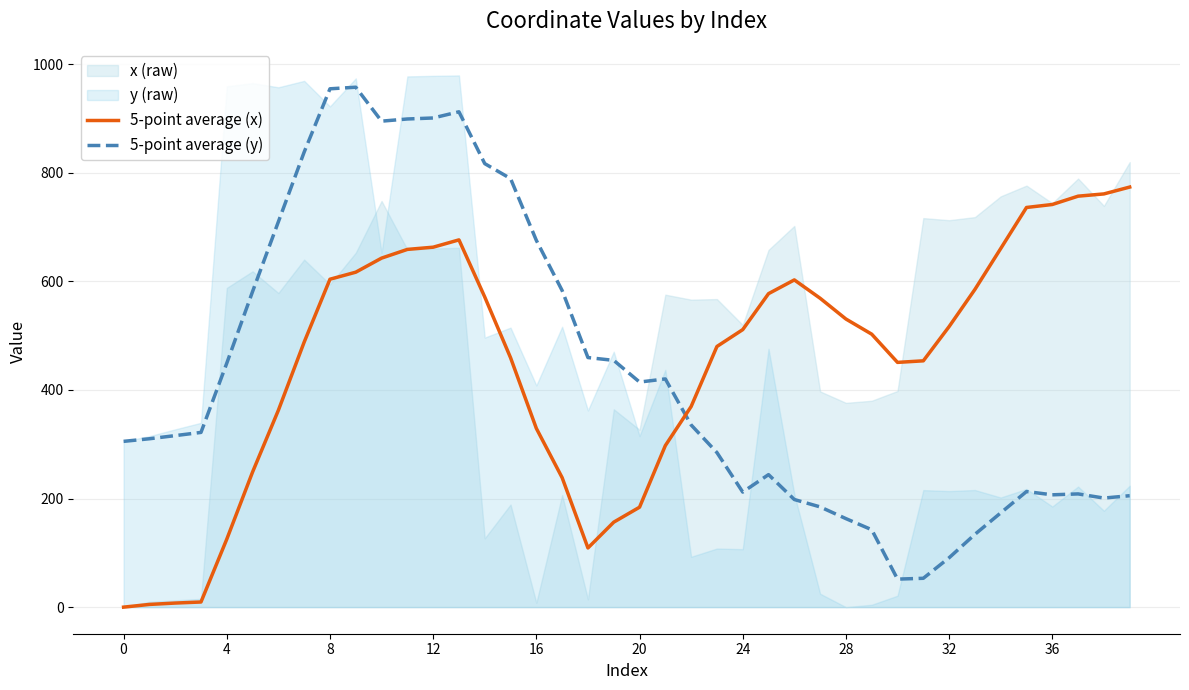

True or false: 5-point average (y) has more than 0 points higher than both neighbors.

True